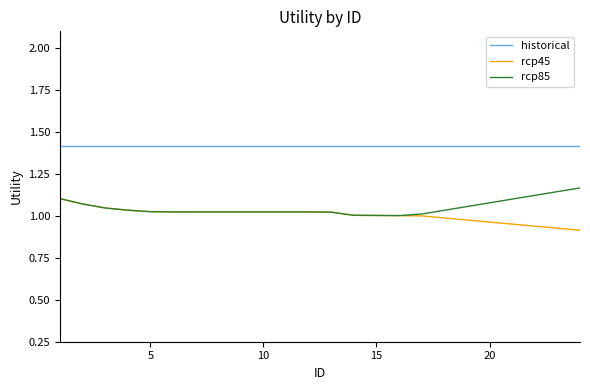

True or false: rcp45 and historical intersect in this chart.

False